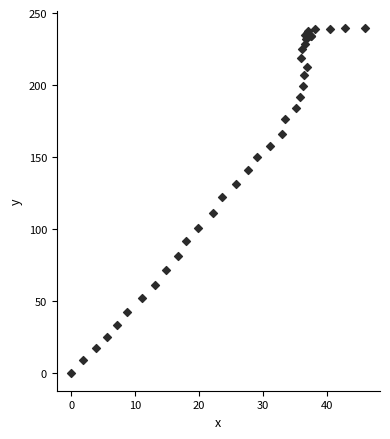

What Y value in the scatter plot is closest to 119?

122.2